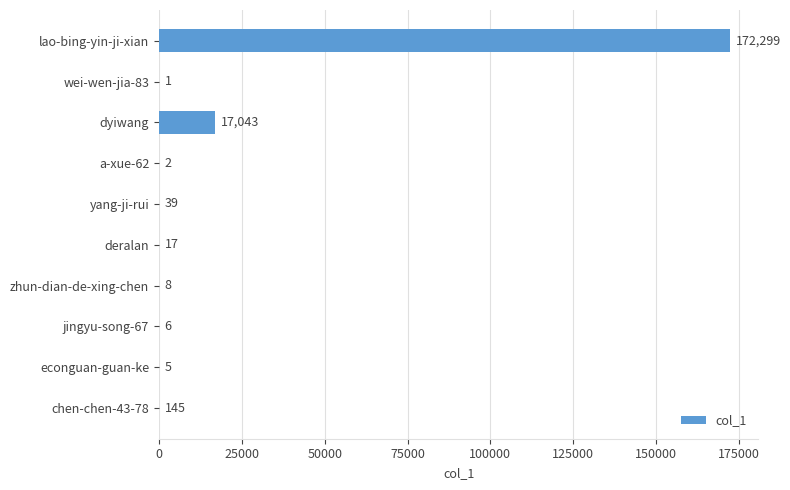

Where is the data nearest to the value 86150?

dyiwang